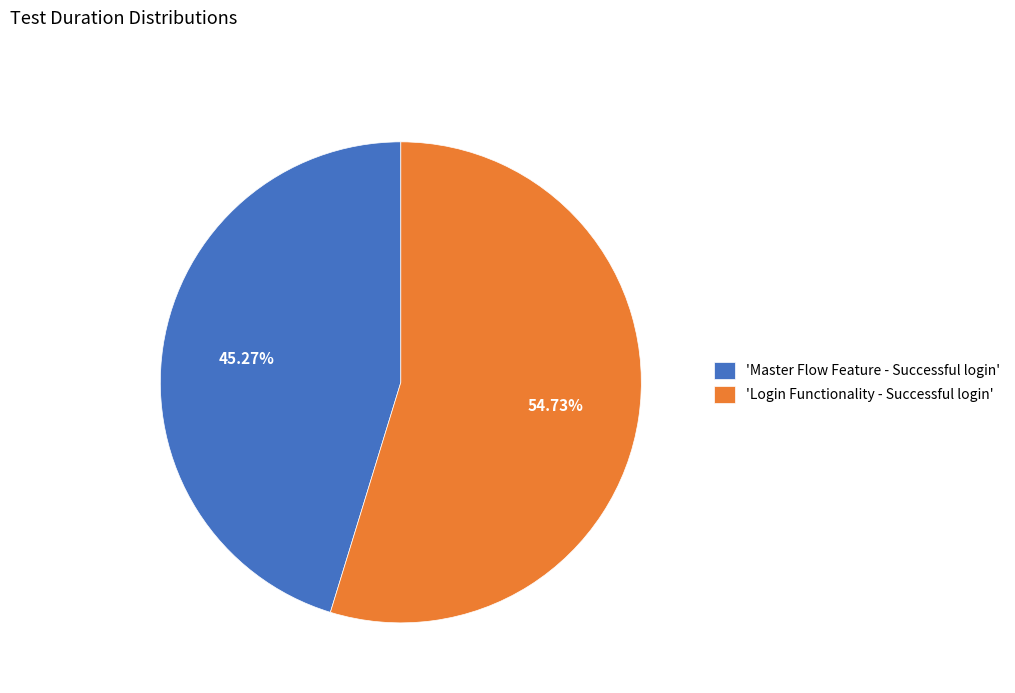

How many slices are in this pie chart?

2